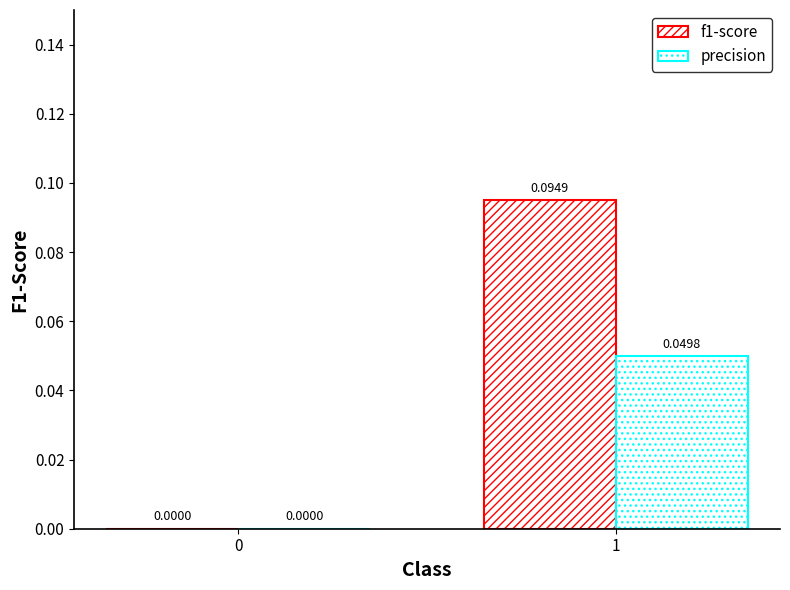

What is the difference between the f1-score values at 1 and 0?

0.1